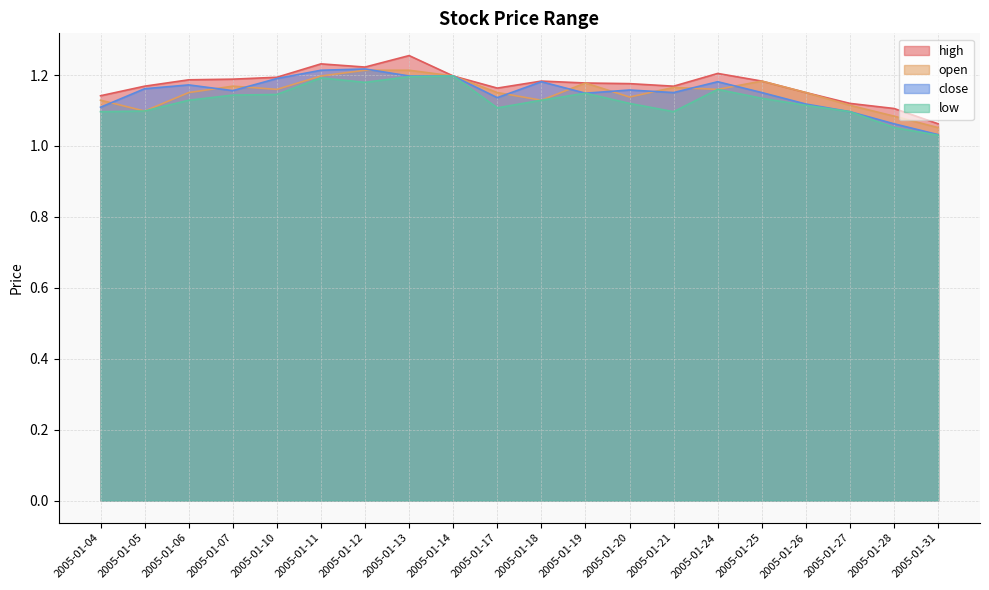

What is the difference between the highest and lowest values at 2005-01-18?

0.1